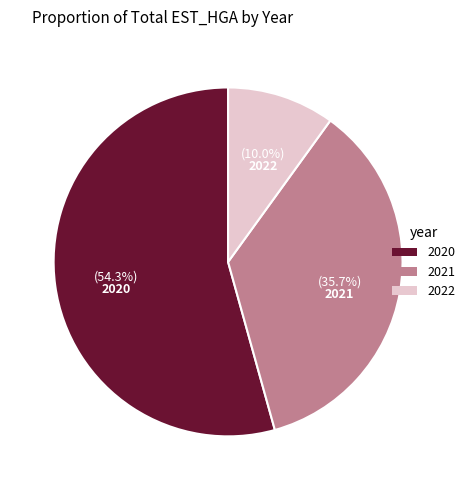

Does any single category account for the majority?

Yes